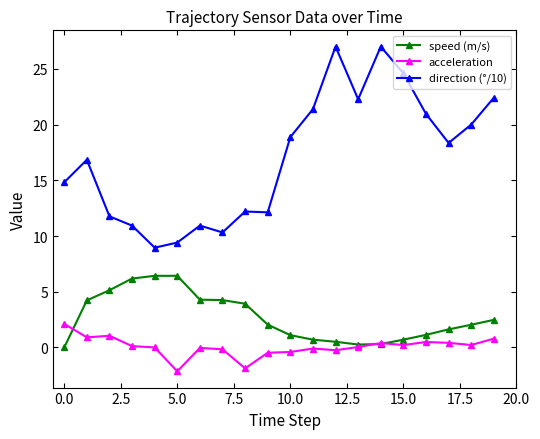

True or false: direction (°/10) has more than 1 interior local peaks.

True